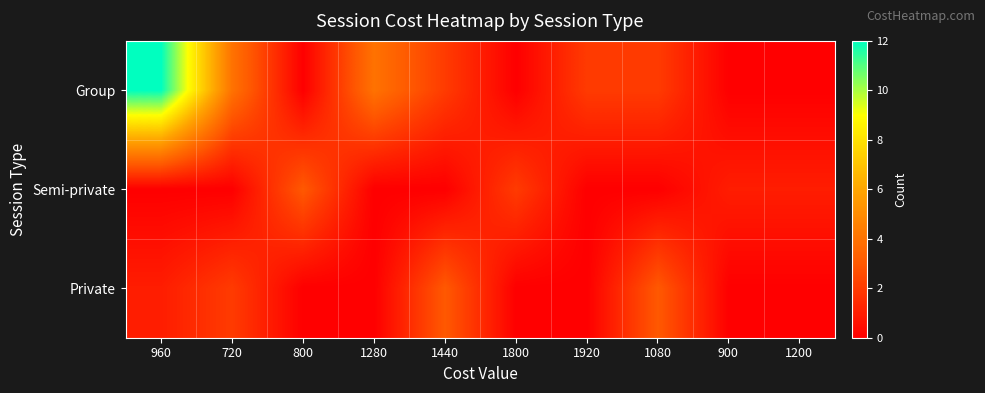

How many distinct data groups are displayed?

3